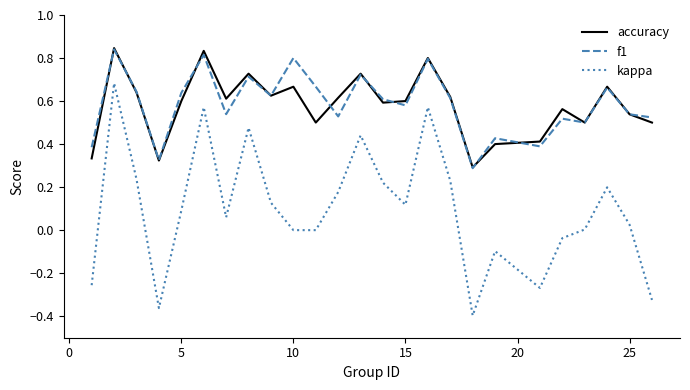

True or false: kappa and f1 cross at least once.

False